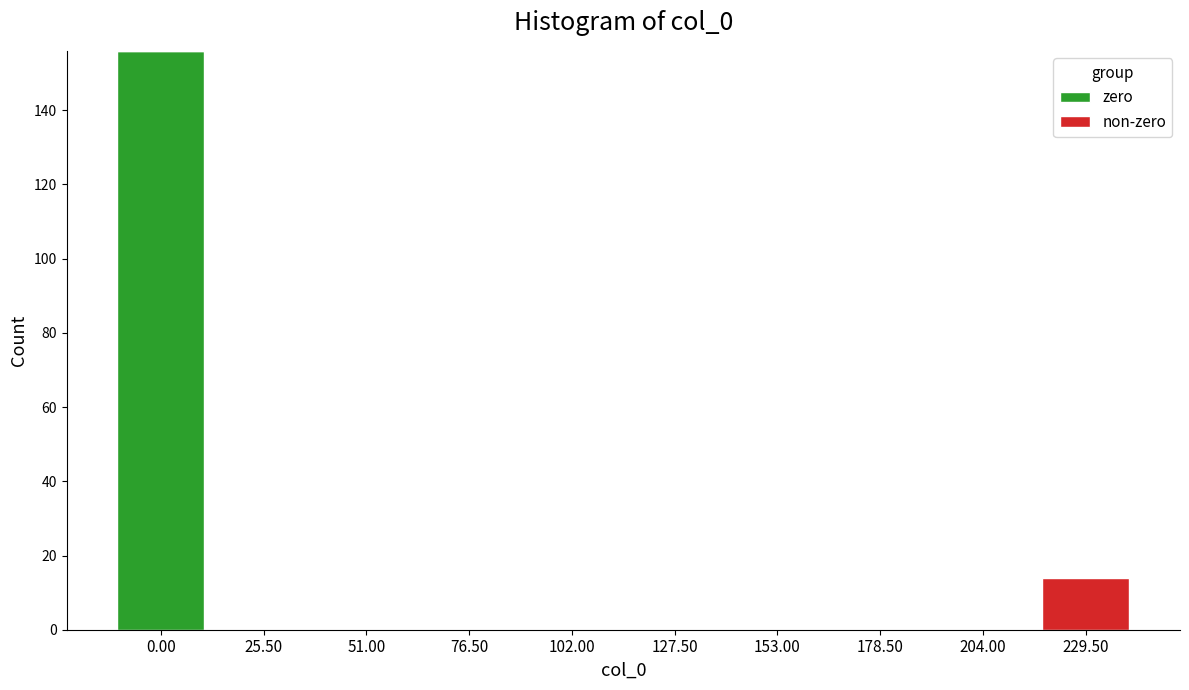

Reading left to right, list the values for the zero series.

0.00=156	25.50=0	51.00=0	76.50=0	102.00=0	127.50=0	153.00=0	178.50=0	204.00=0	229.50=0